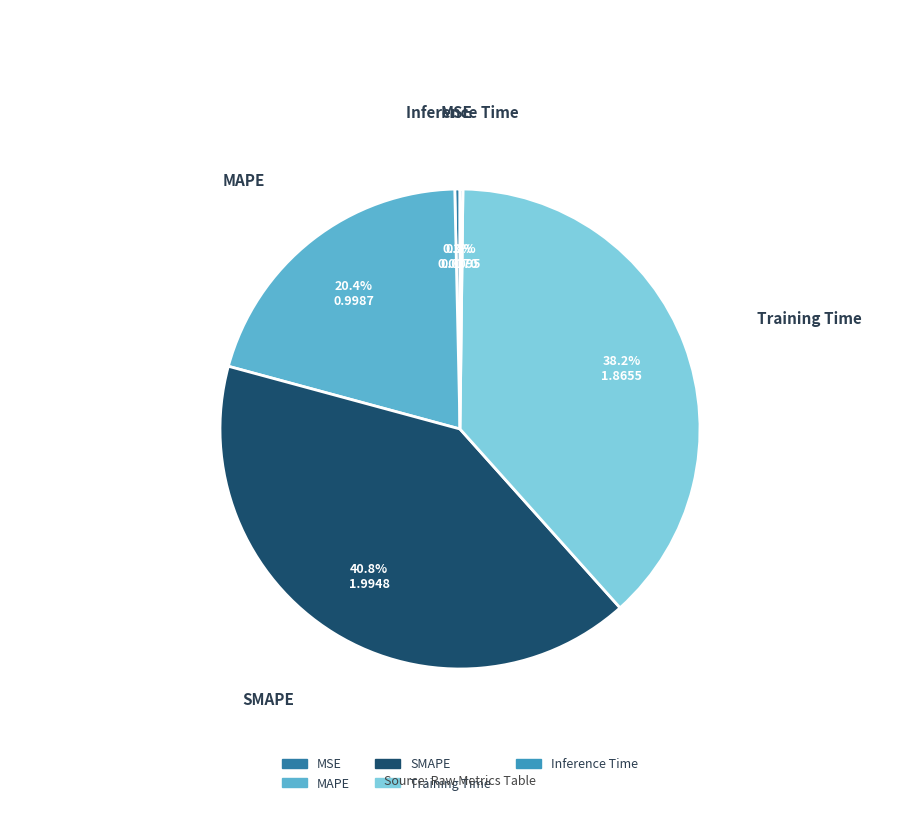

Between MSE and SMAPE, which is larger?

SMAPE